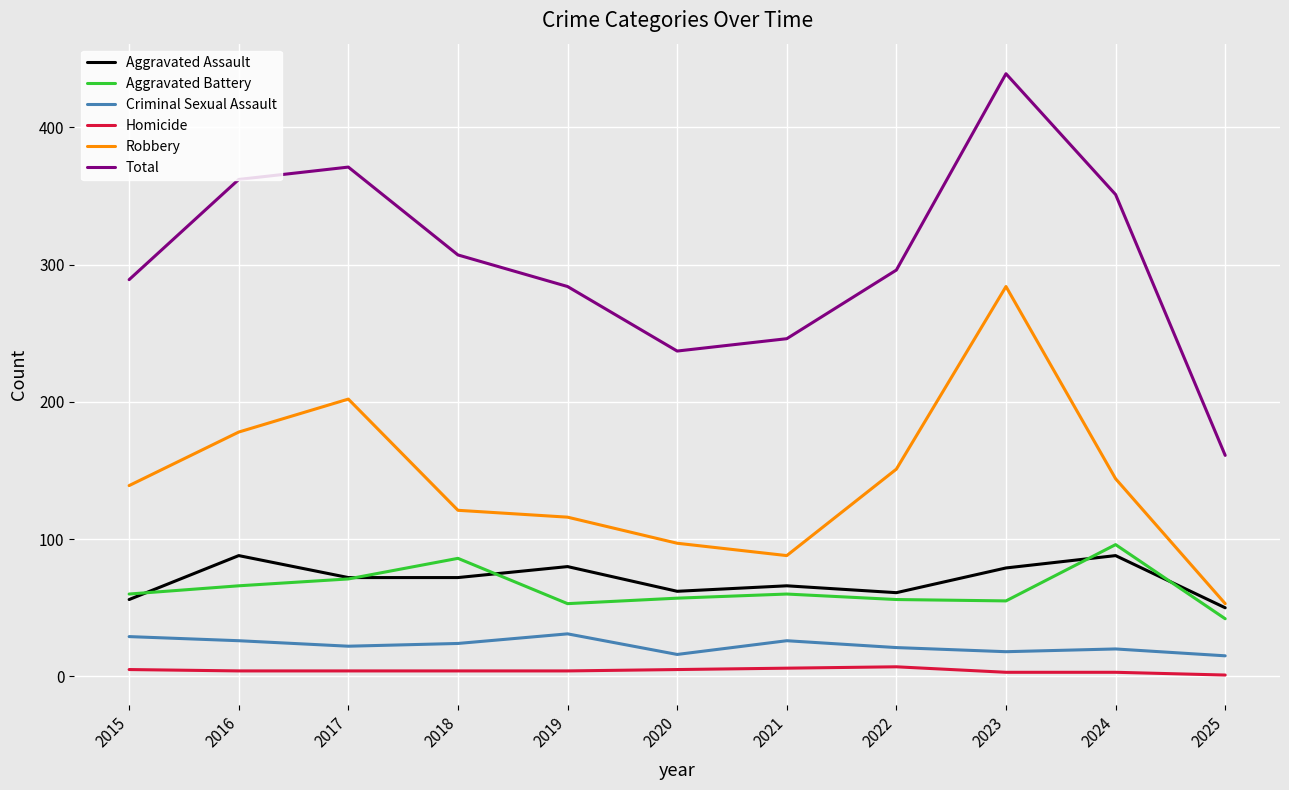

How many values in the Aggravated Assault series are below 72?

5